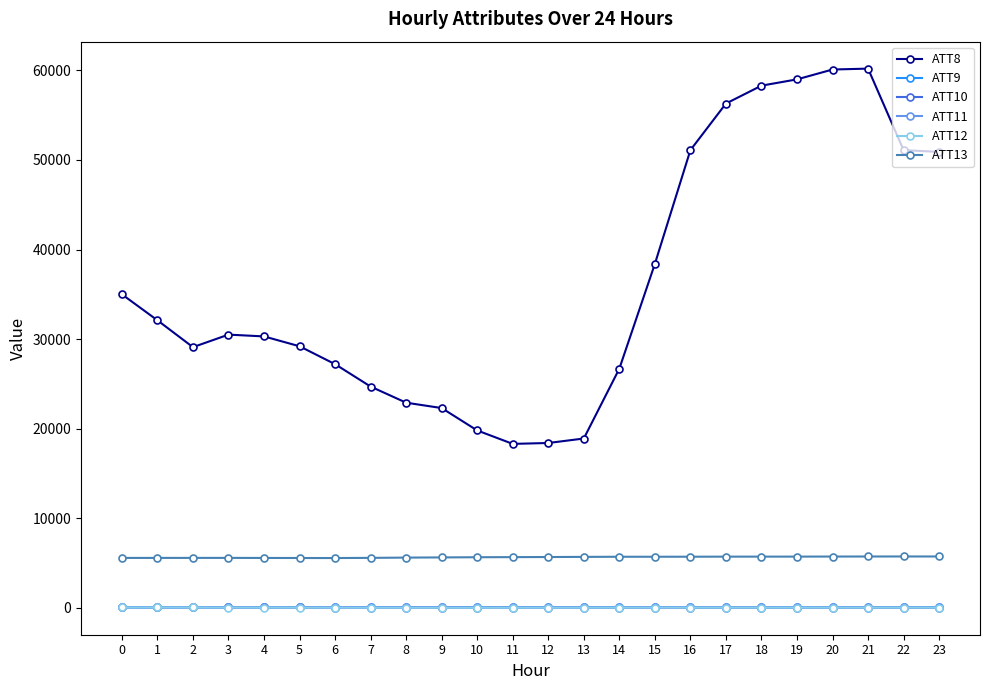

True or false: ATT8 has more than 0 interior local peaks.

True